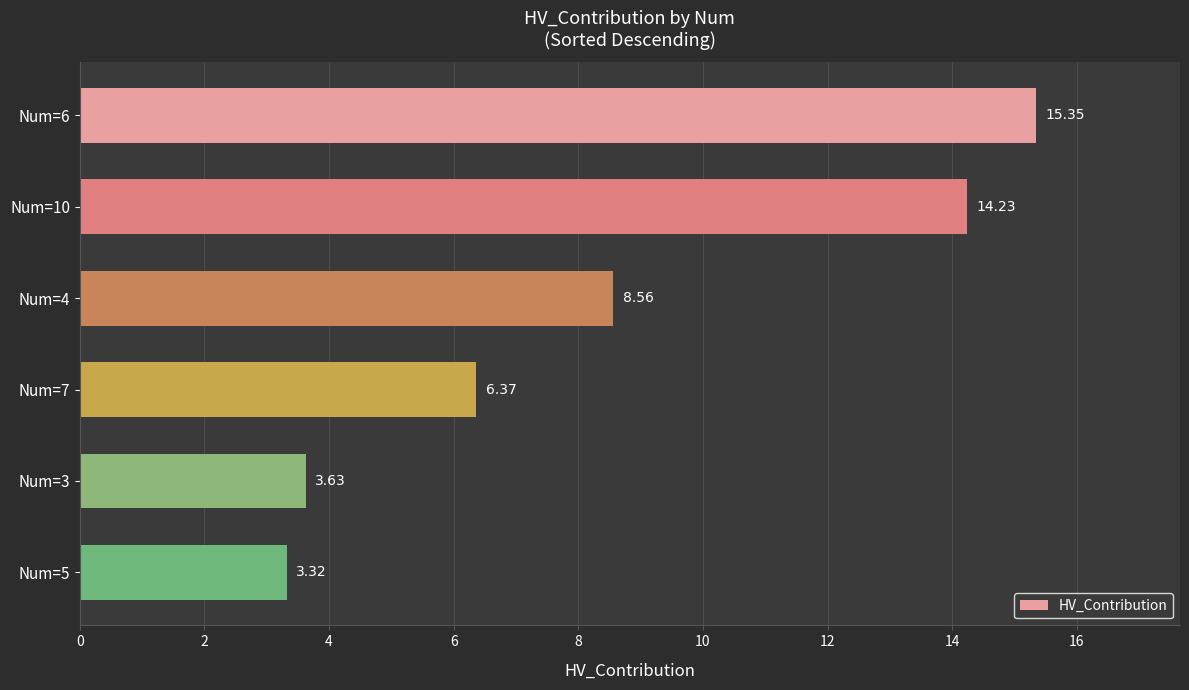

Which has a higher value, Num=4 or Num=7?

Num=4